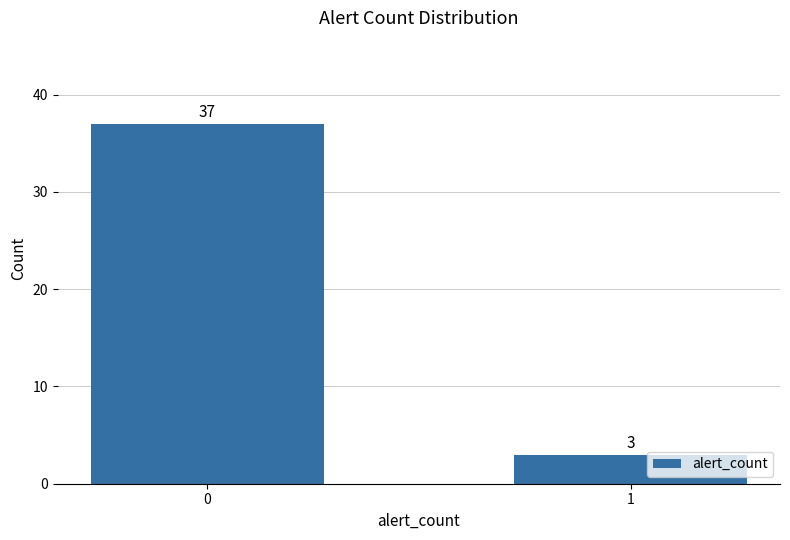

Rank the categories by value from highest to lowest.

0, 1